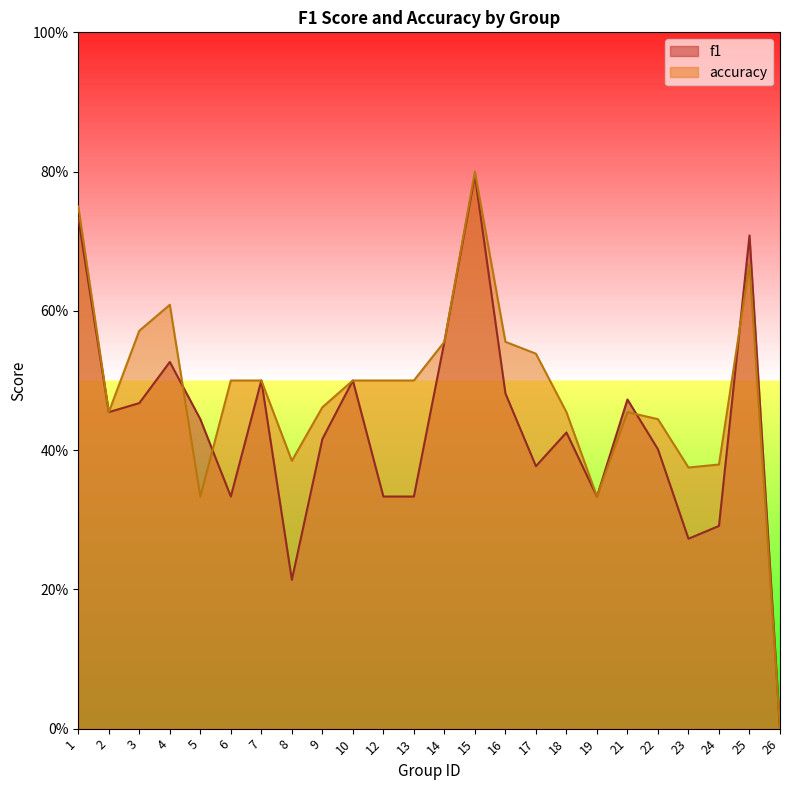

What is the sum of all f1 values?

10.4